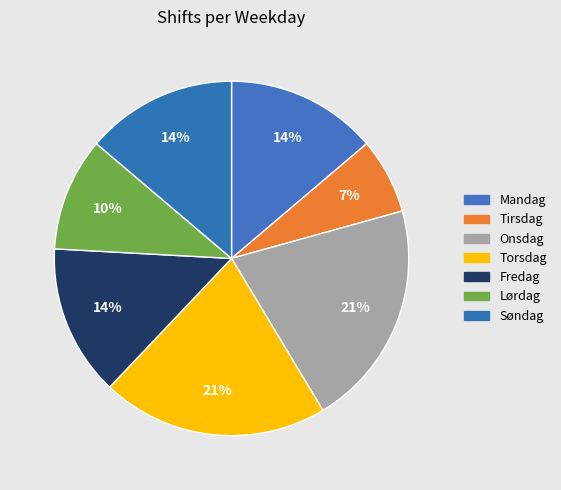

Does Lørdag account for over 50% of the chart?

No